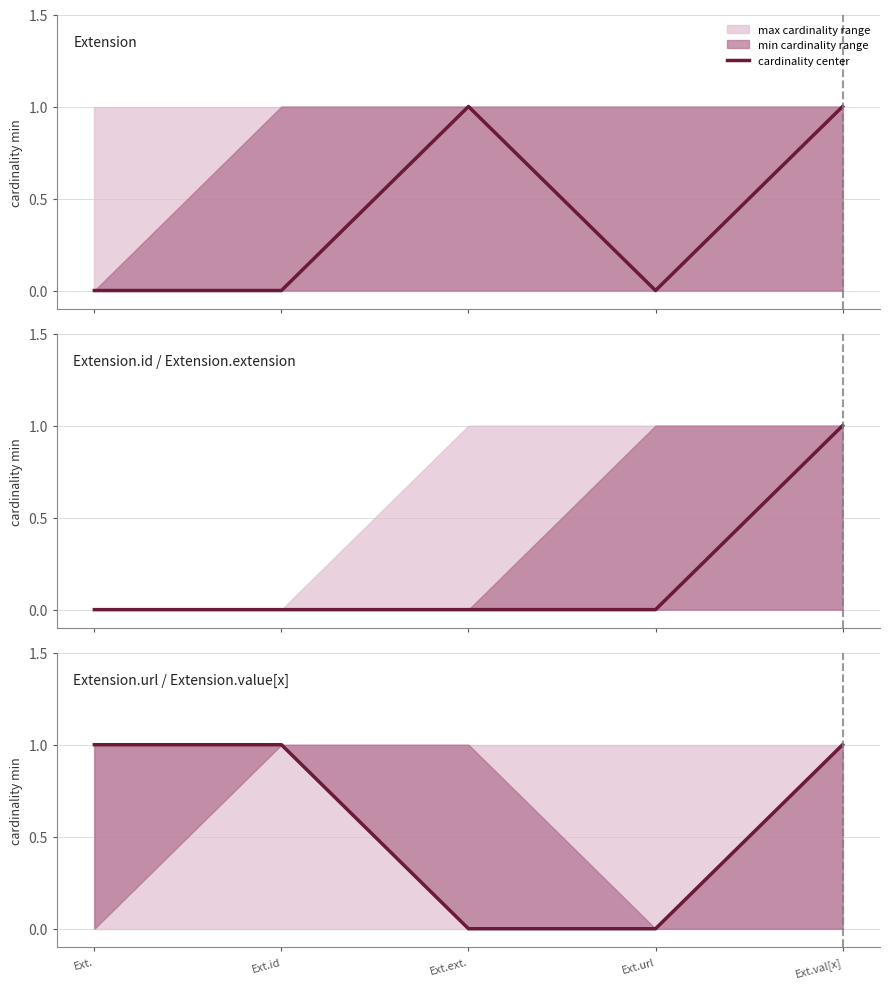

The value at Ext. is 1. True or false?

True